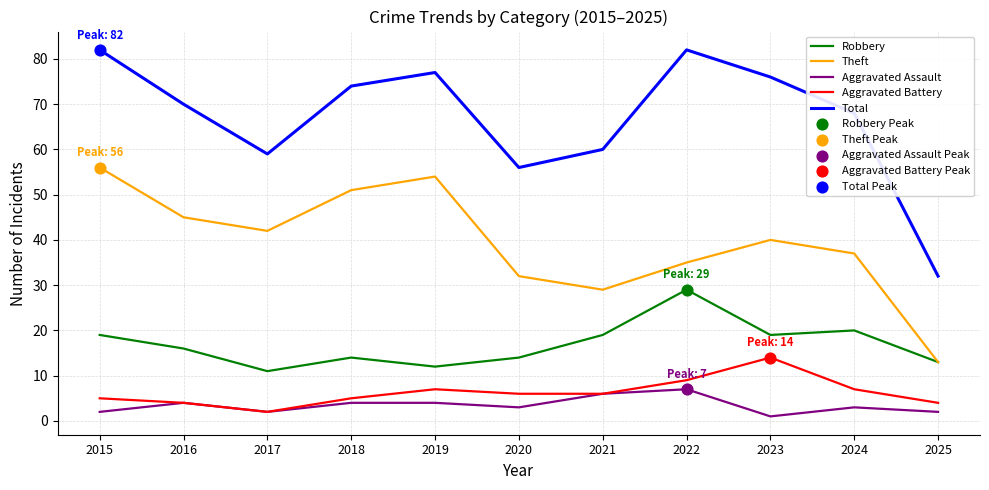

What is the total value across all series at 2019?

154